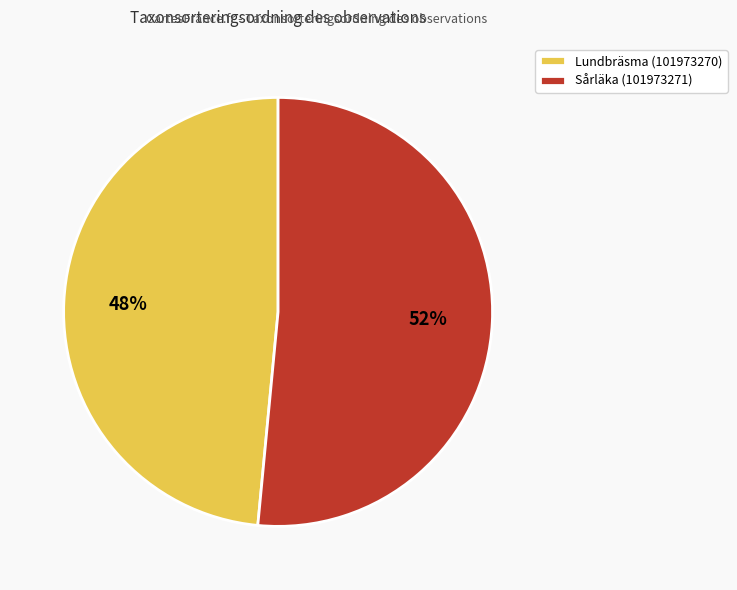

Do Sårläka (101973271) and Lundbräsma (101973270) together represent more than half of the pie?

Yes